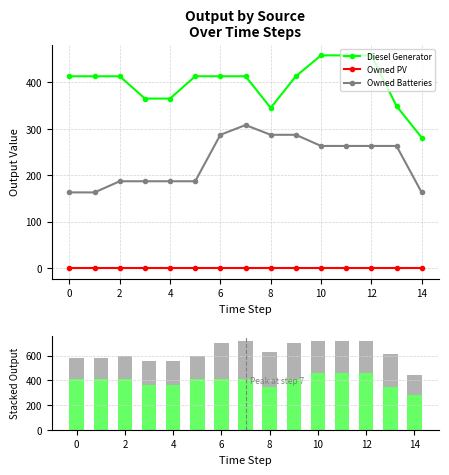

Which series has the largest total across all categories?

Diesel Generator